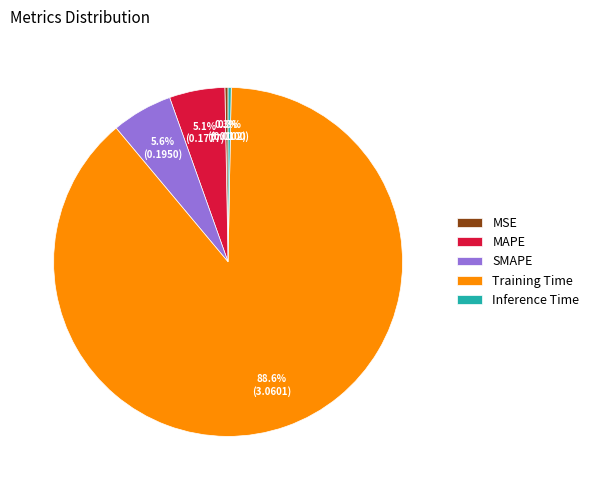

How many slices are in this pie chart?

5